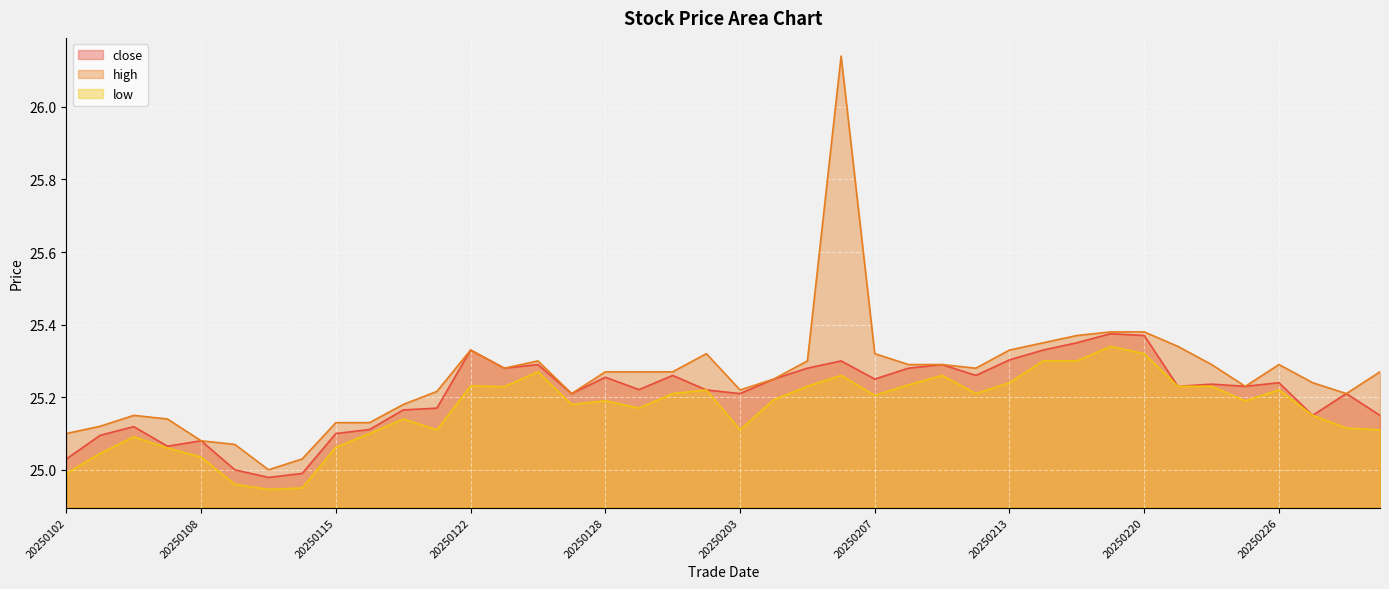

True or false: high and close intersect in this chart.

False